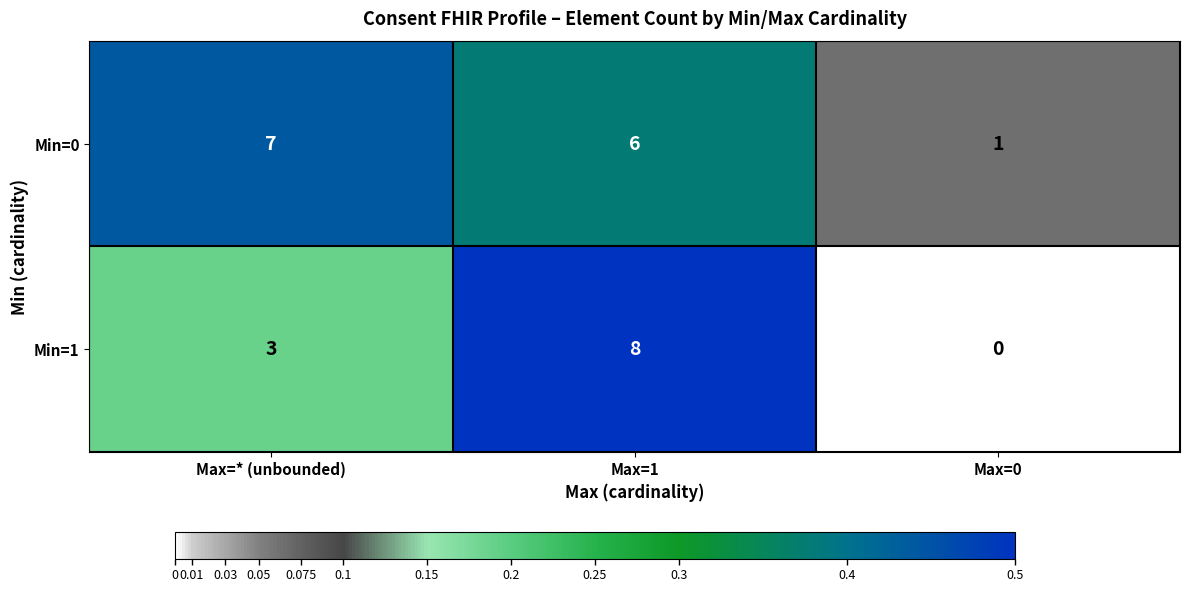

Where is Min=0 nearest to the value 4?

Max=1